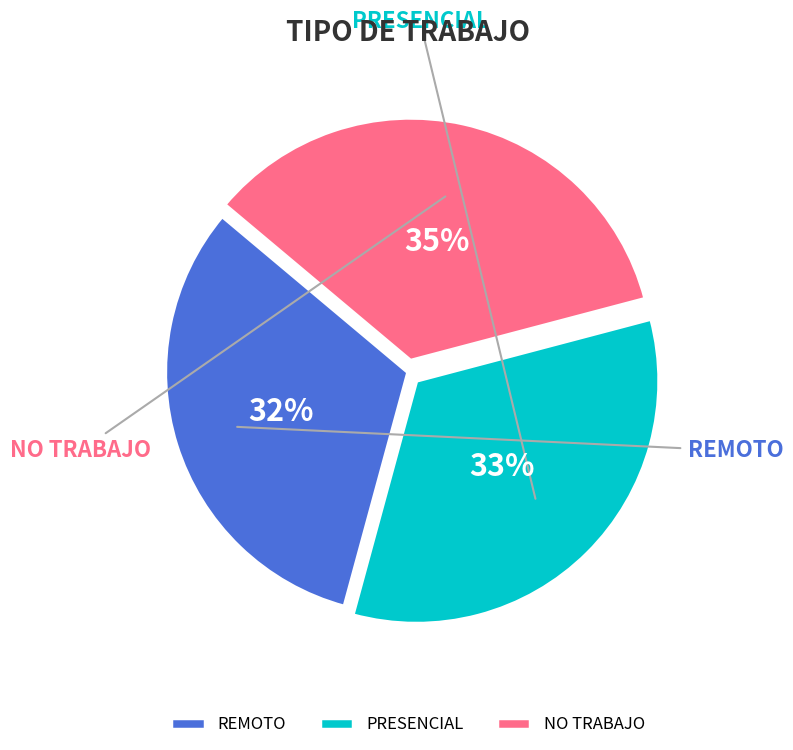

What is the ratio of the value at REMOTO to the value at NO TRABAJO?

0.9